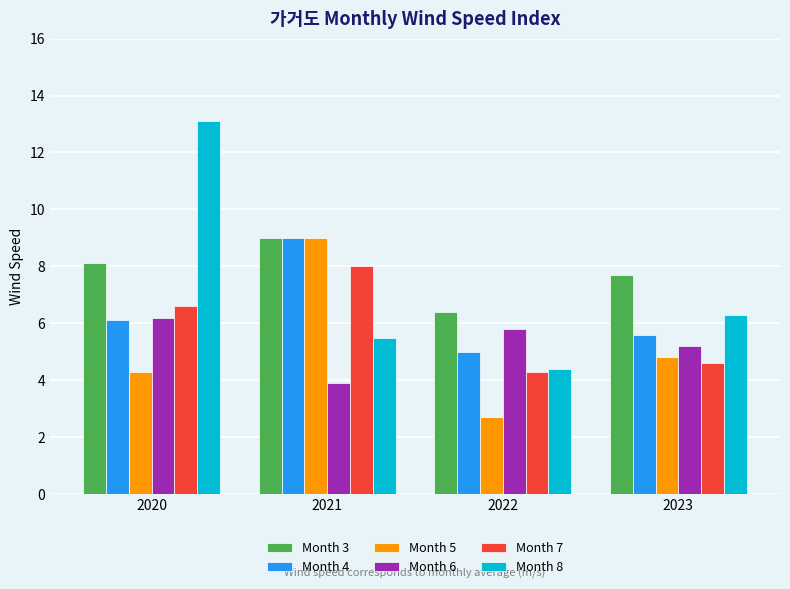

How many data points does each series have?

4